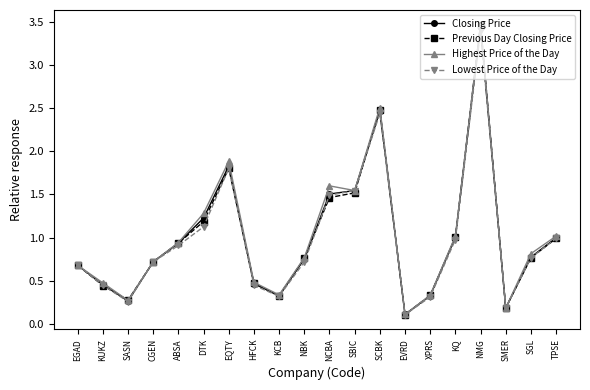

What is the sum of the Lowest Price of the Day values at NBK and EQTY?

2.5